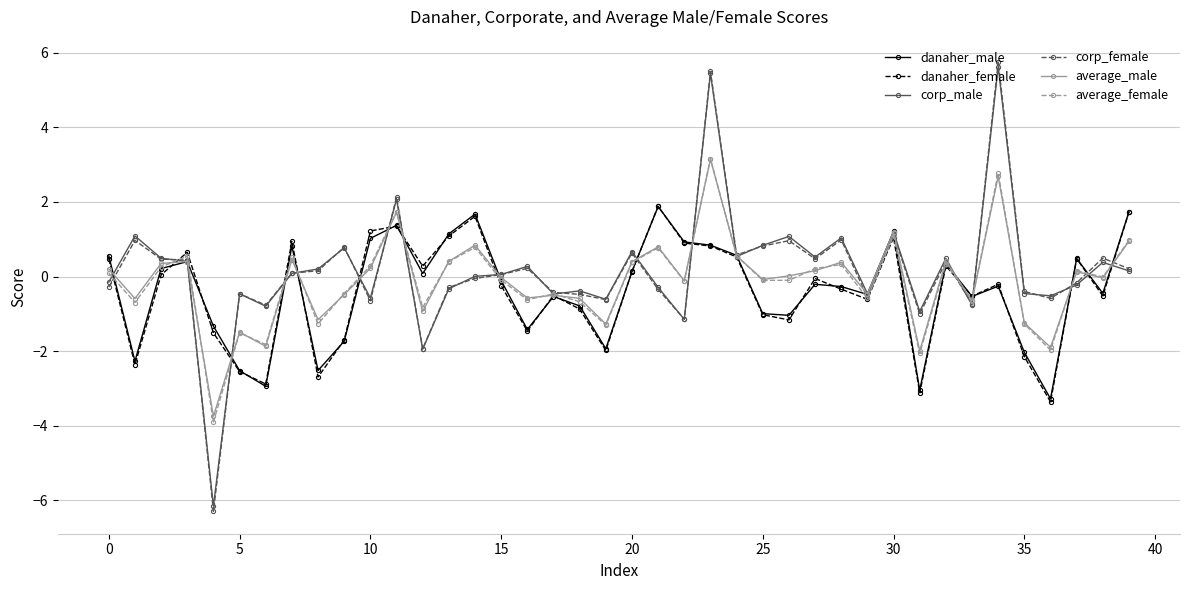

How many categories are shown in the chart?

40